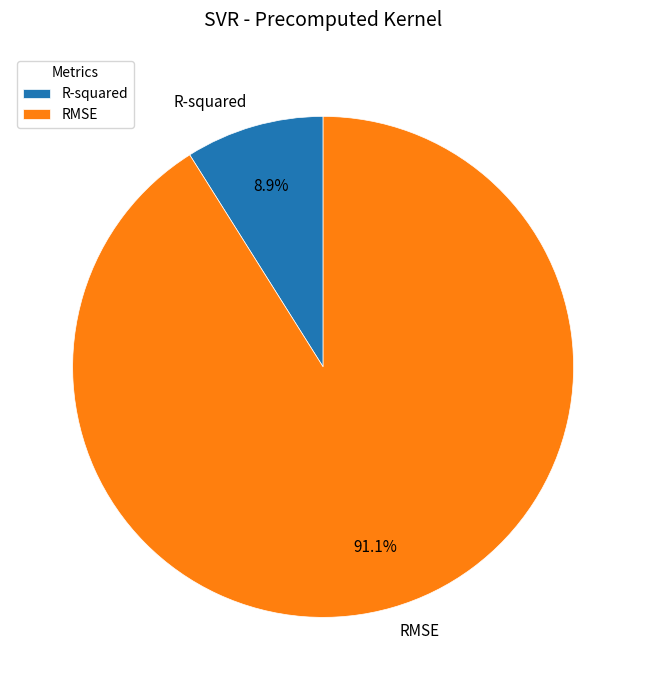

Rank the categories by value from highest to lowest.

RMSE, R-squared